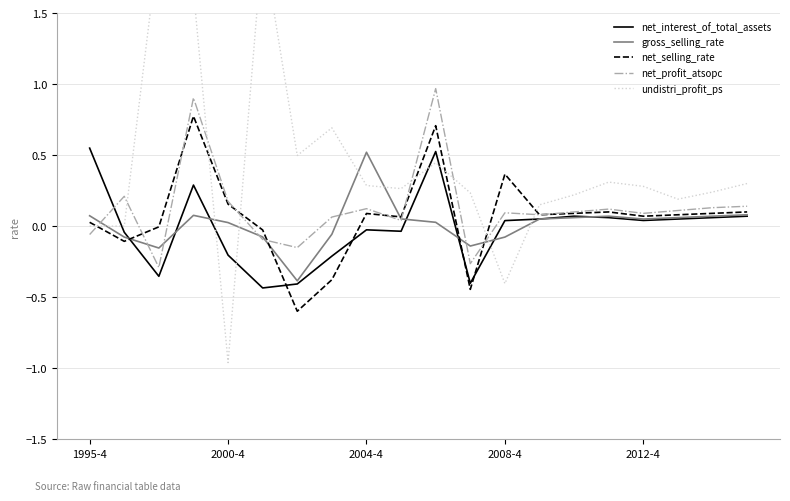

How many data points in net_selling_rate are above 0?

14